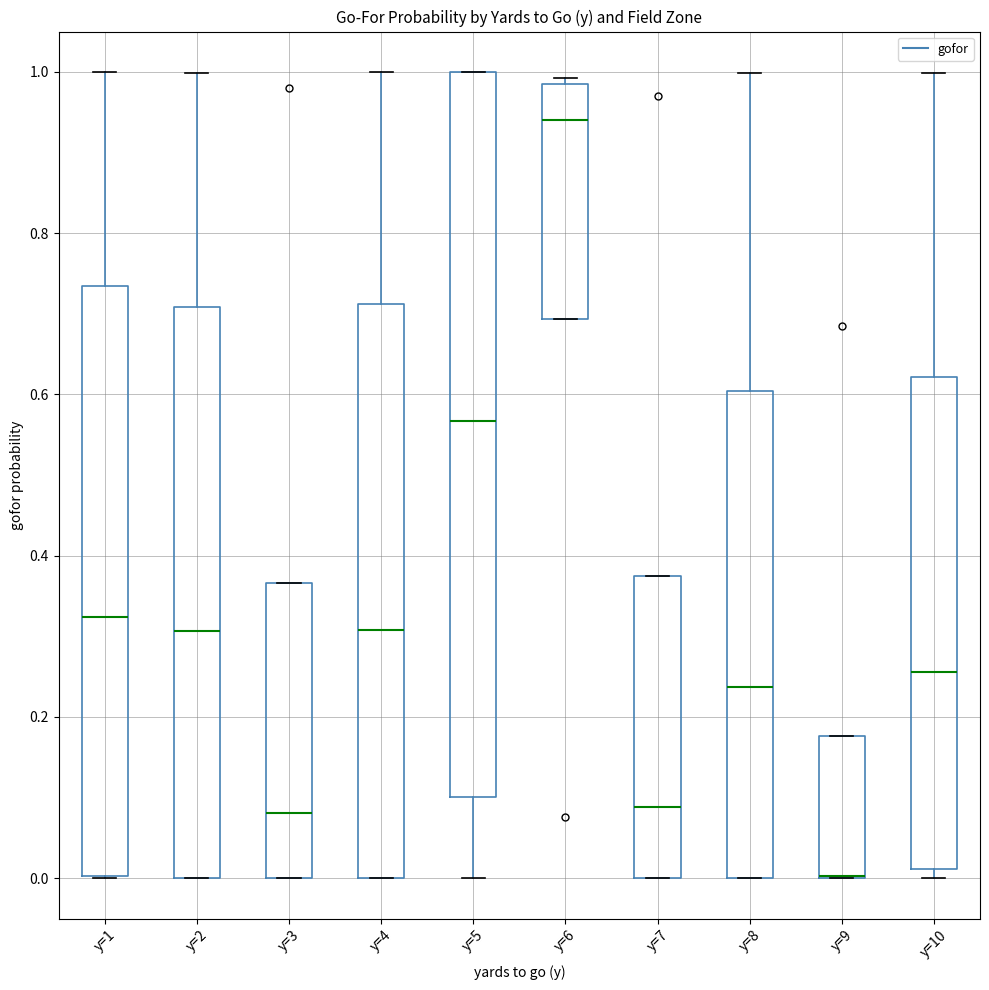

Where does the median line of the box for y=2 sit on the y-axis? The values are not printed on the chart, so give them approximately, as read against the axis.

0.30